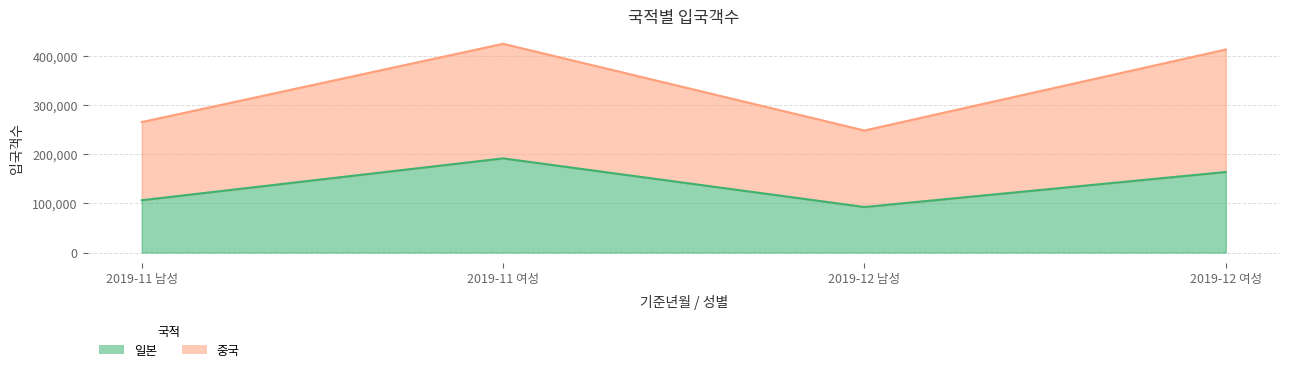

How many series are shown in this chart?

2